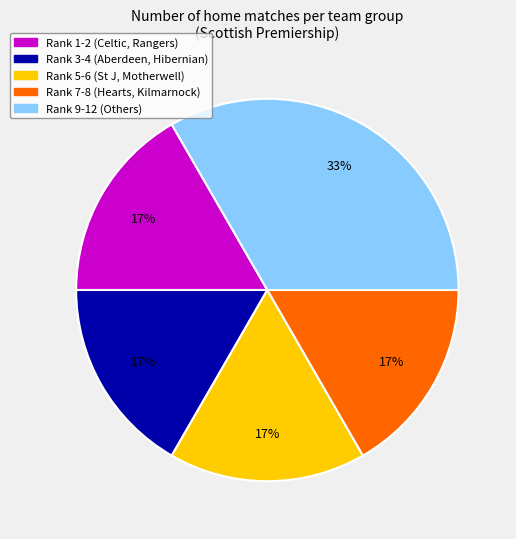

The Rank 5-6 (St J, Motherwell) slice represents 9% of the pie. True or false?

False